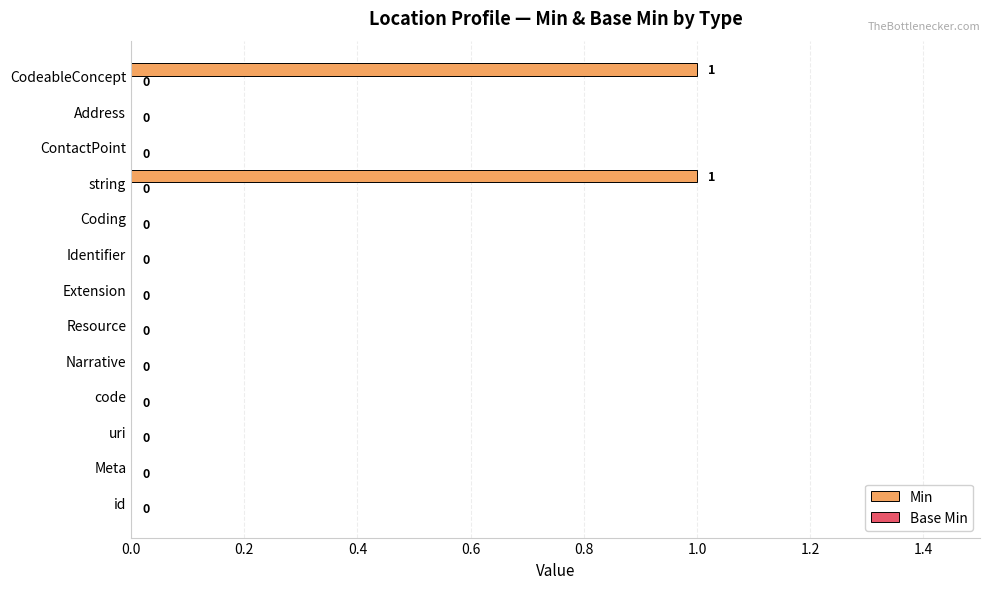

Reading top to bottom, list all the values displayed in this chart.

CodeableConcept=1	Address=0	ContactPoint=0	string=1	Coding=0	Identifier=0	Extension=0	Resource=0	Narrative=0	code=0	uri=0	Meta=0	id=0